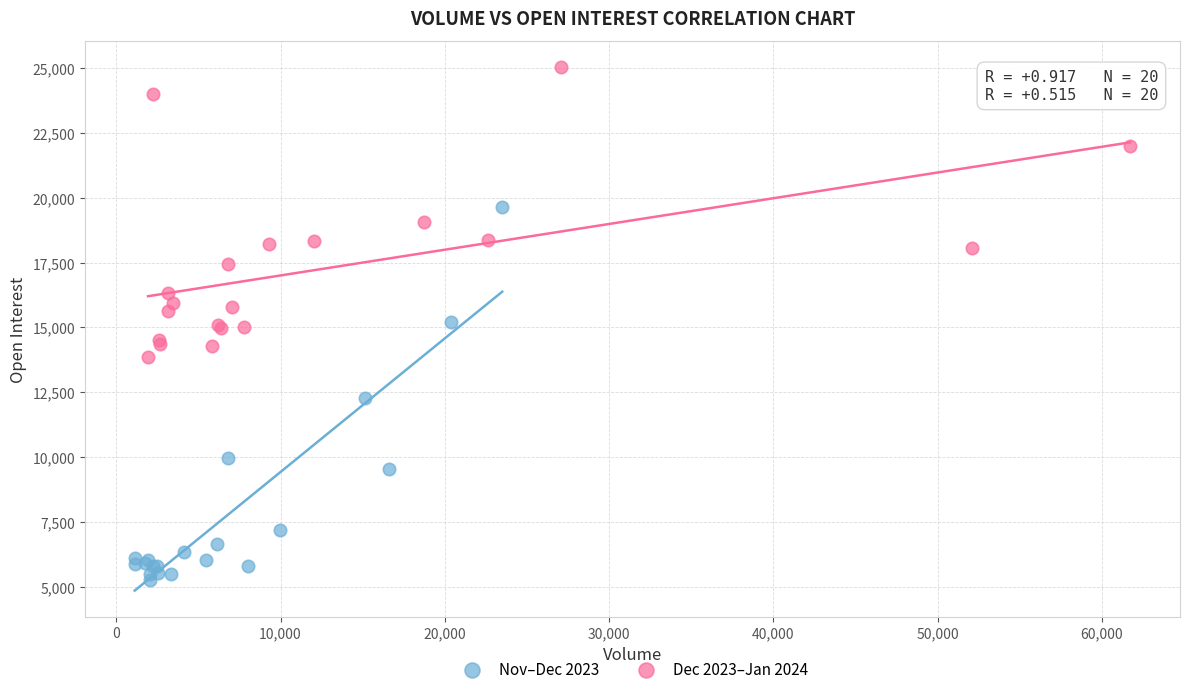

Which series has the largest Y range (max minus min)?

Nov–Dec 2023